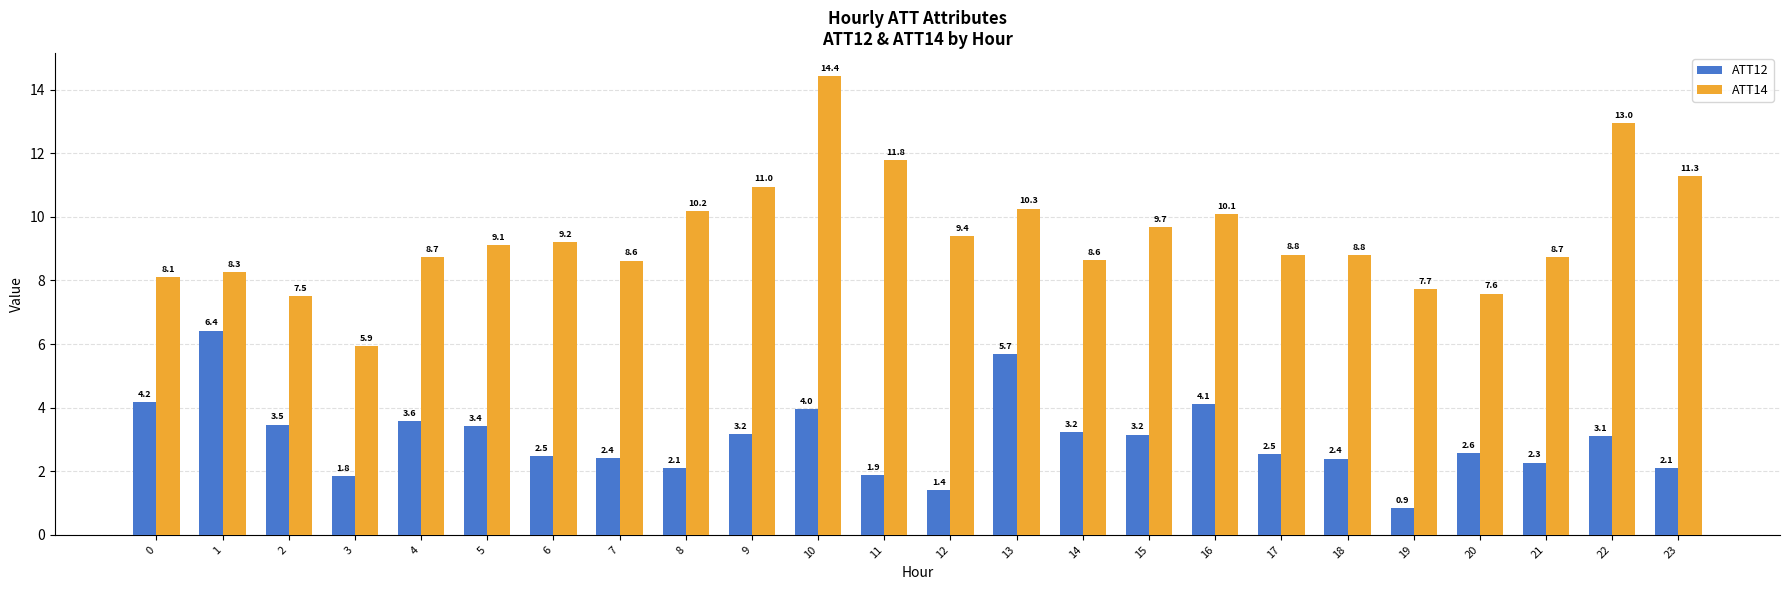

What is the difference between the maximum and second lowest values in the ATT14 series?

6.9